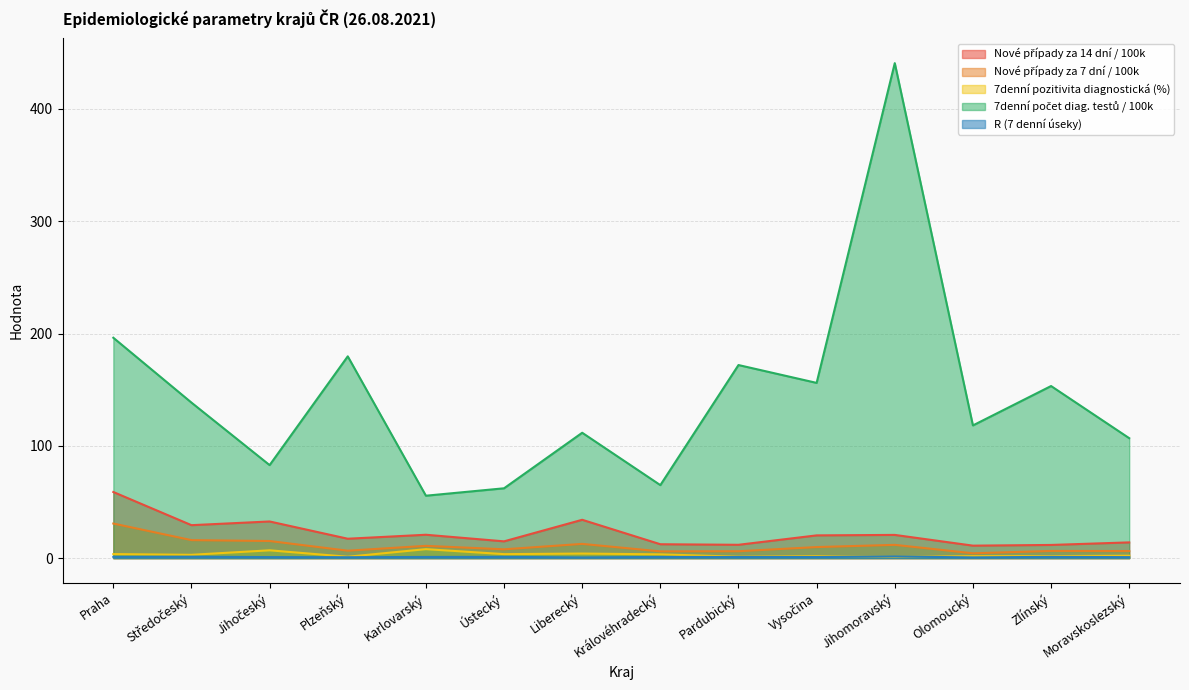

The value of 7denní počet diag. testů / 100k at Jihočeský is 32.5. True or false?

False